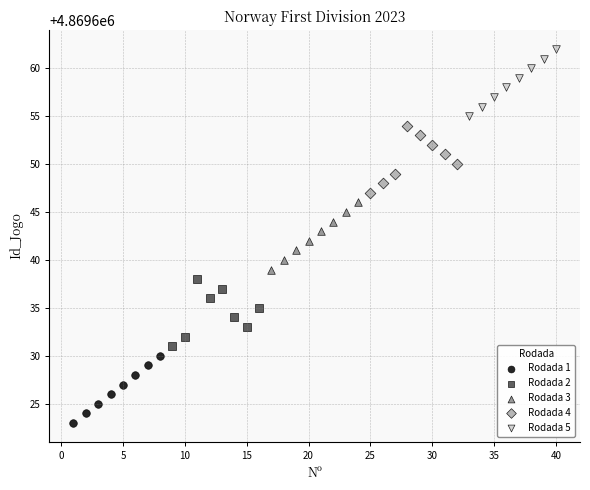

Which series reaches the minimum Y coordinate?

Rodada 1